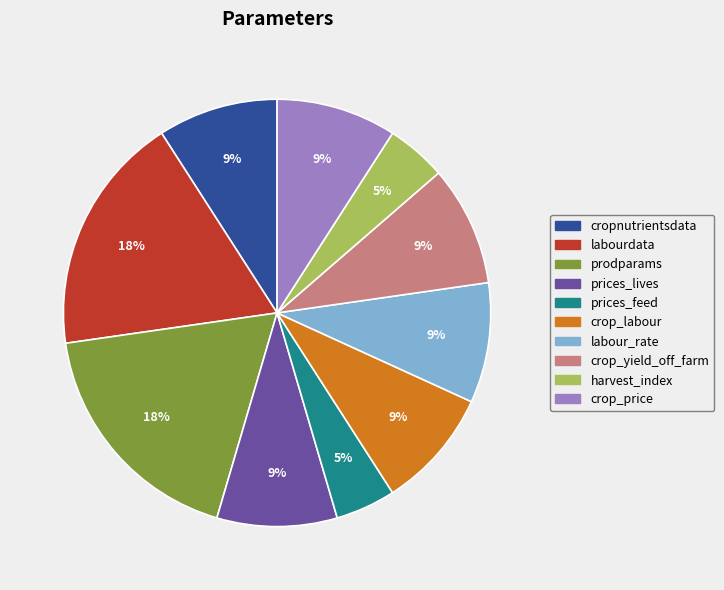

Between crop_price and prices_feed, which is larger?

crop_price